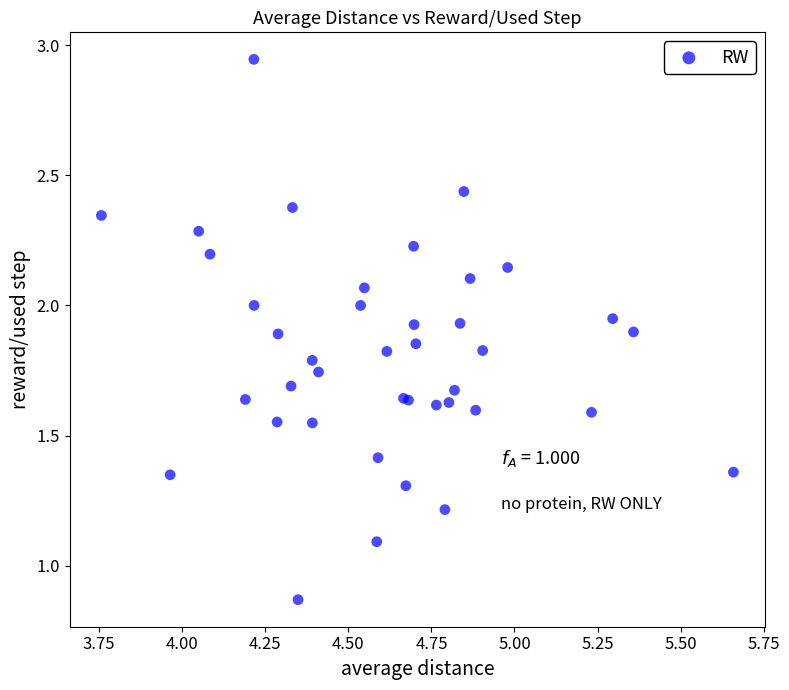

What Y value in the scatter plot is closest to 1?

1.1